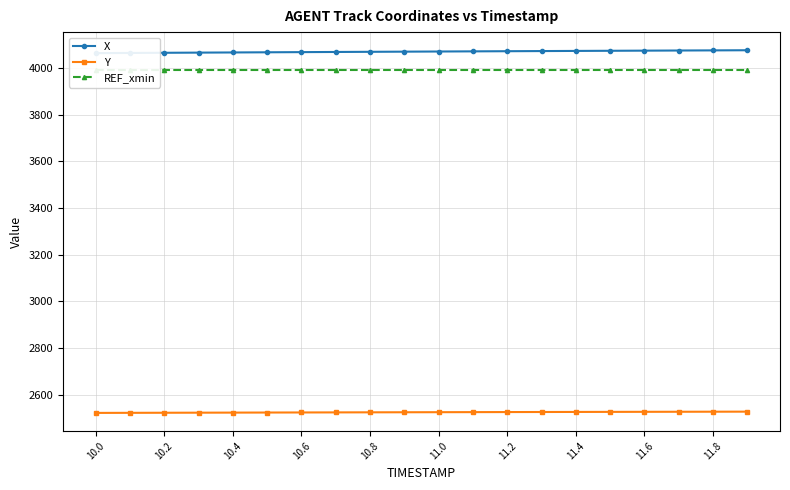

What is the highest value of the Y series?

2527.0